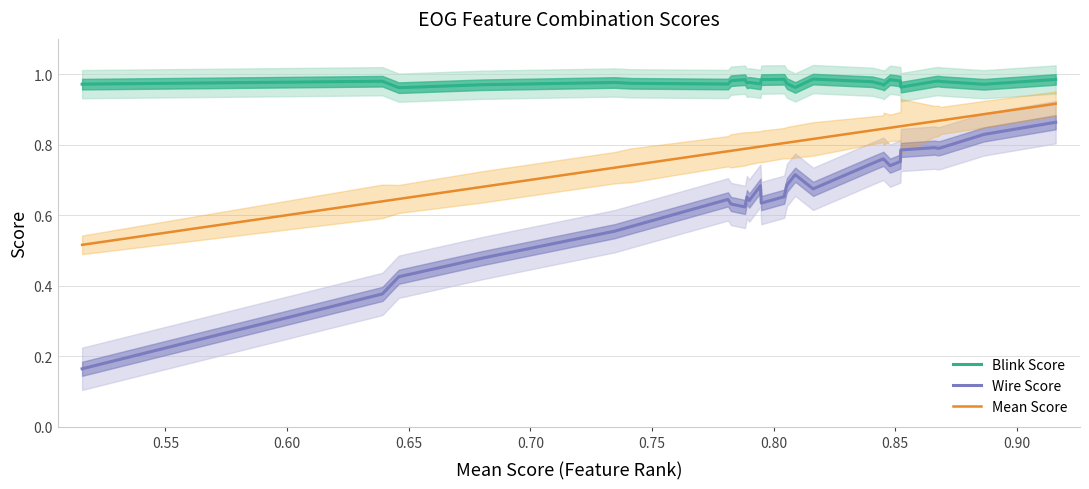

What is the difference between the maximum and second lowest values in the Mean Score series?

0.3